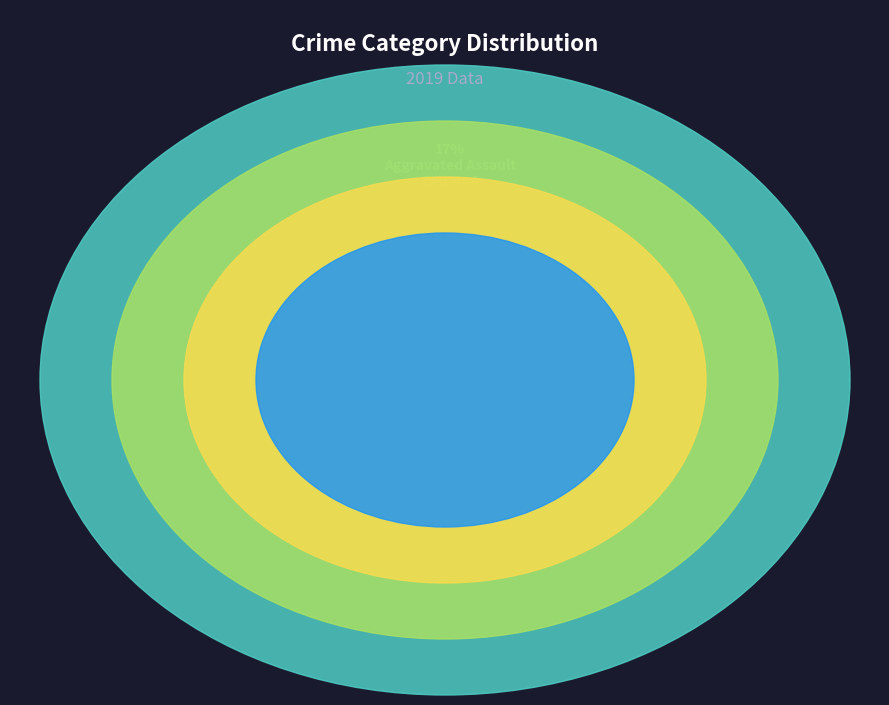

True or false: Robbery accounts for 14% of the total.

False